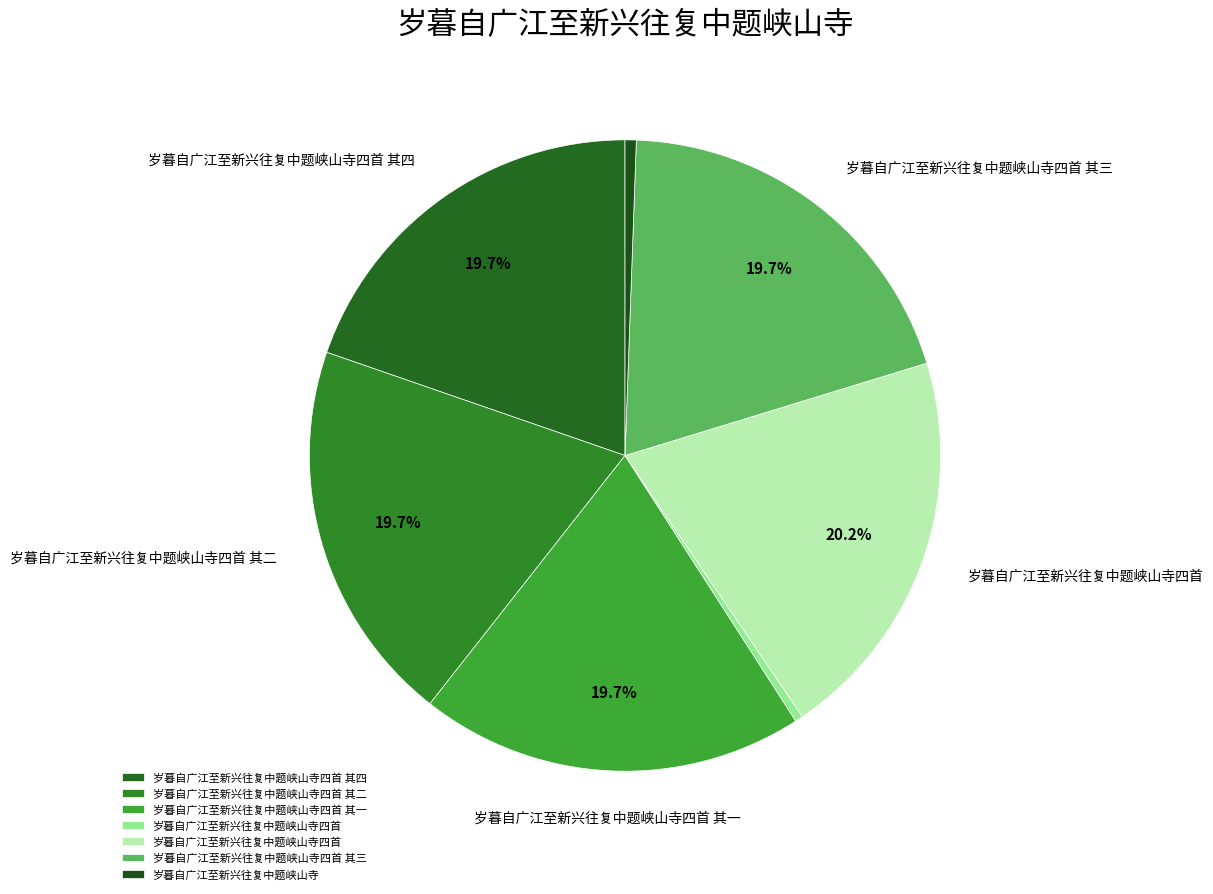

Is there any slice that represents more than half of the pie?

No